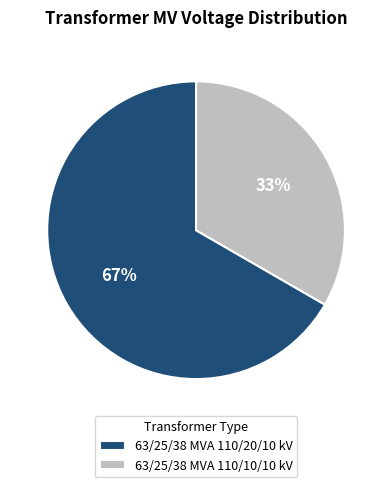

Count the number of slices in the pie.

2